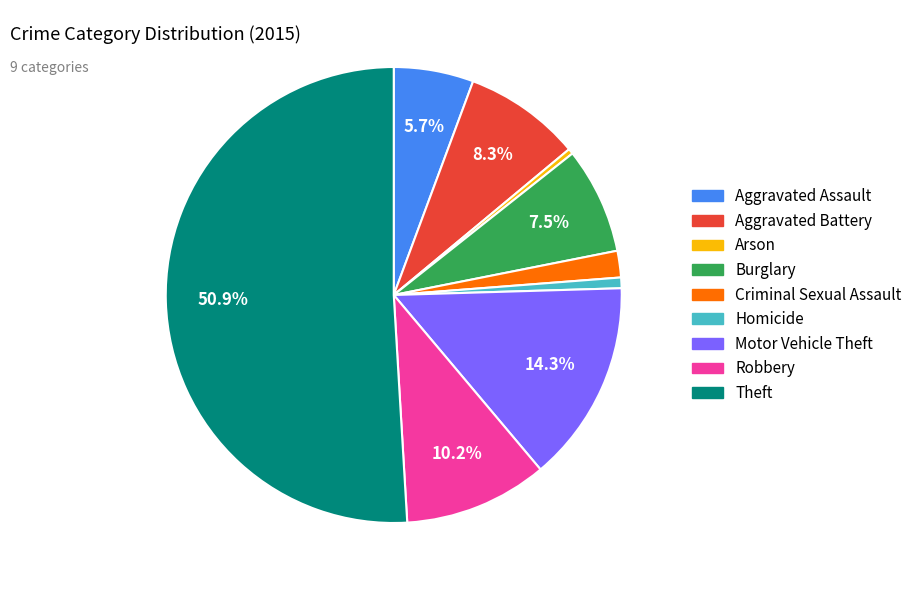

Is it true that Theft is 59% of the pie?

False